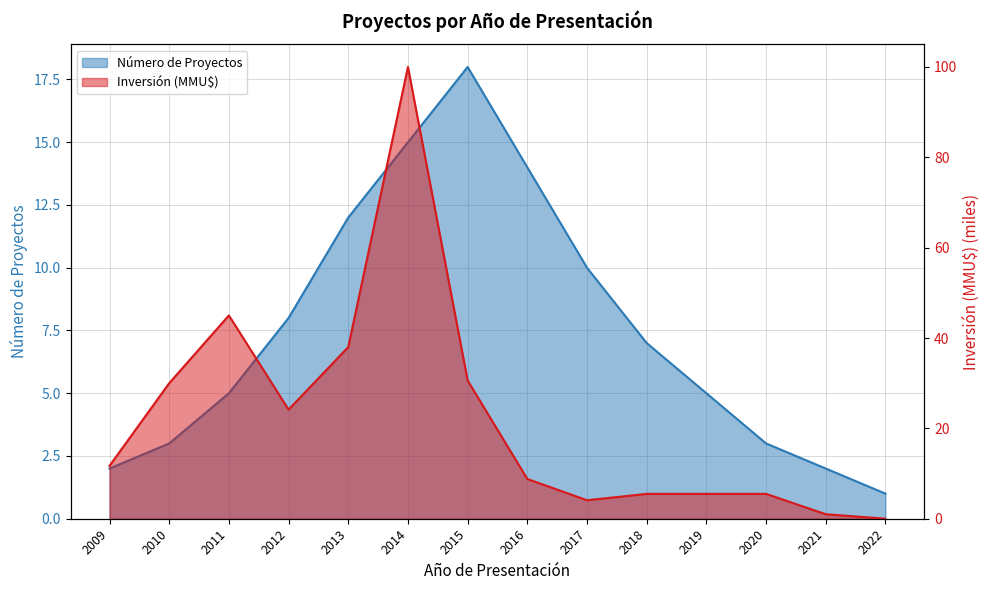

At which label does Número de Proyectos reach its minimum?

2022